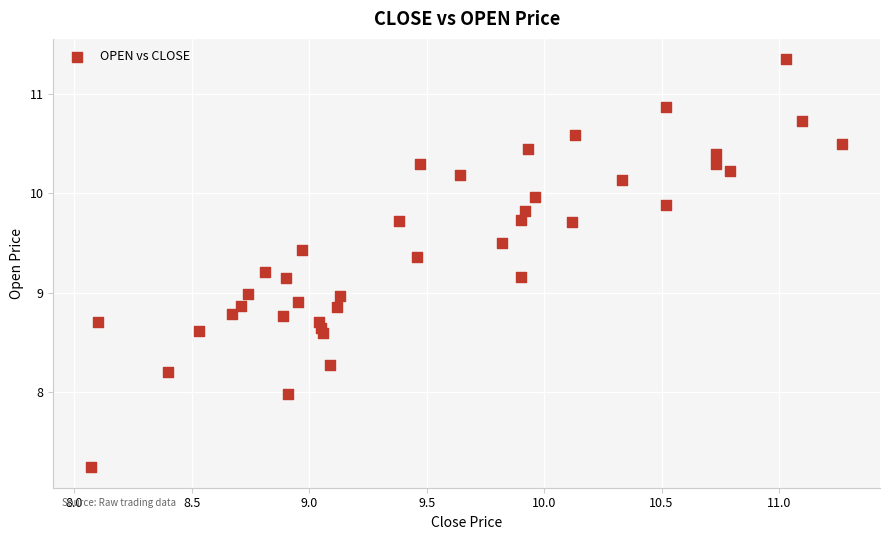

What is the range of X values (max minus min)?

3.2